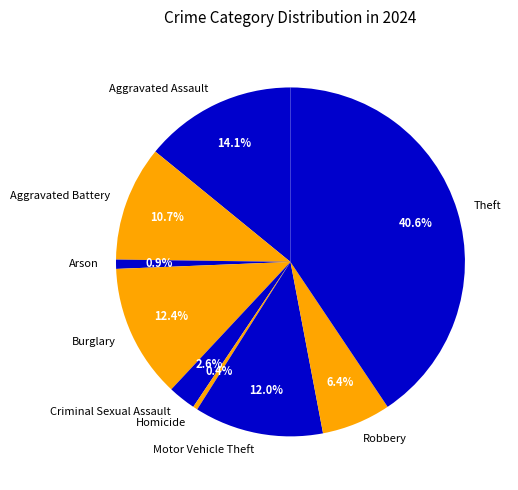

Which slice is the largest?

Theft